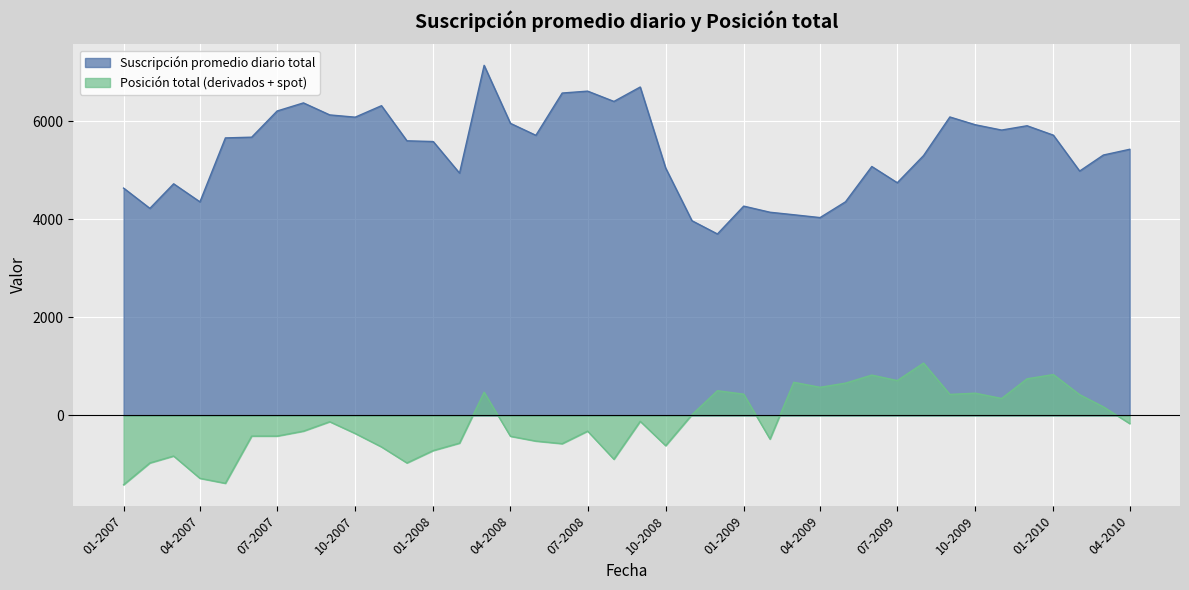

True or false: Posición total (derivados + spot) has a value of -119 at 01-09-2008.

True